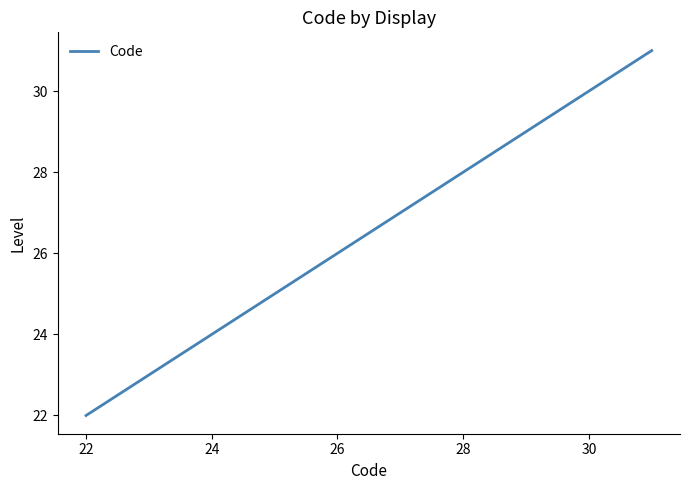

What is the sum of all values?

76